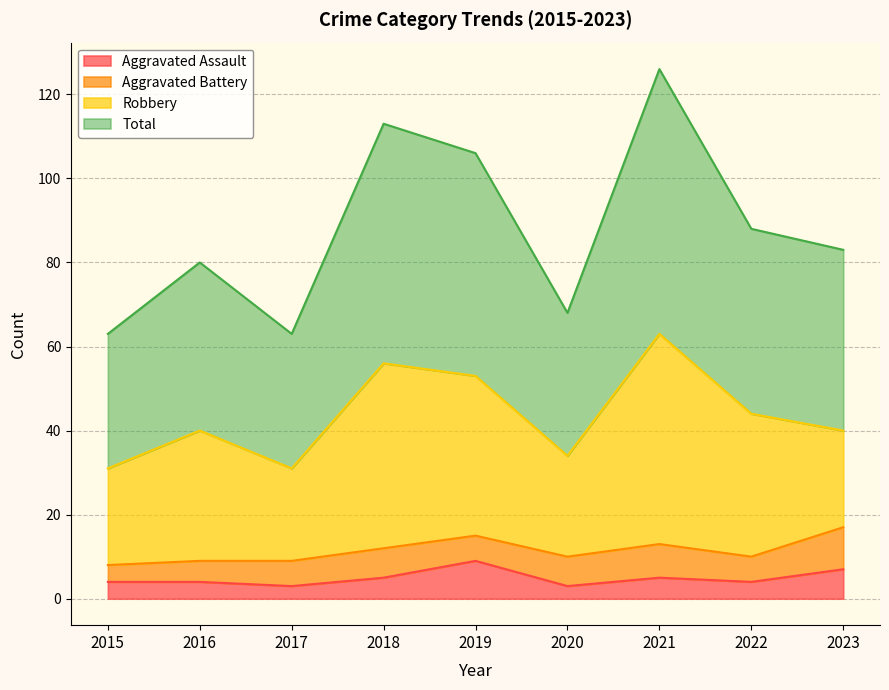

List the labels in order of Total value, smallest first.

2015, 2017, 2020, 2016, 2023, 2022, 2019, 2018, 2021